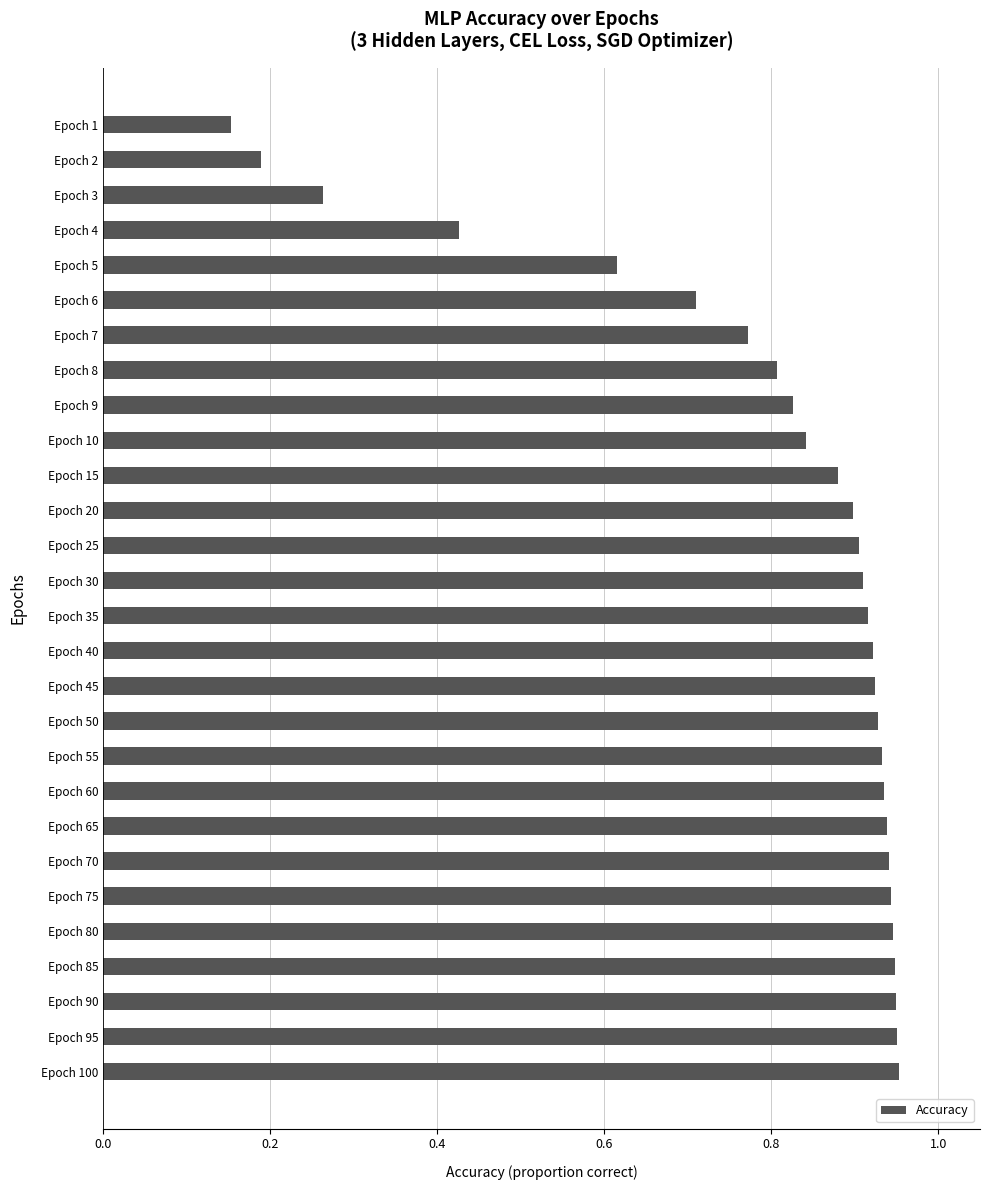

What is the sum of all values?

22.3